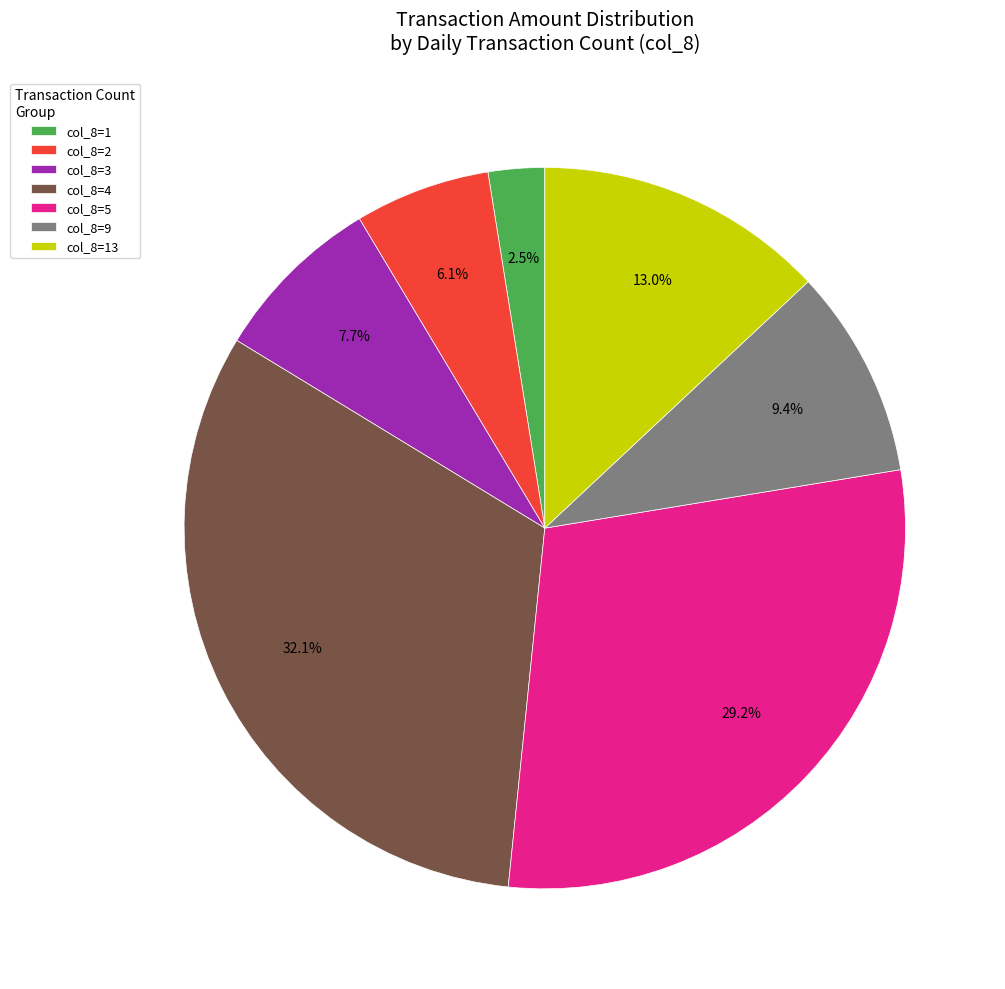

Which category has the smallest portion of the pie?

col_8=1